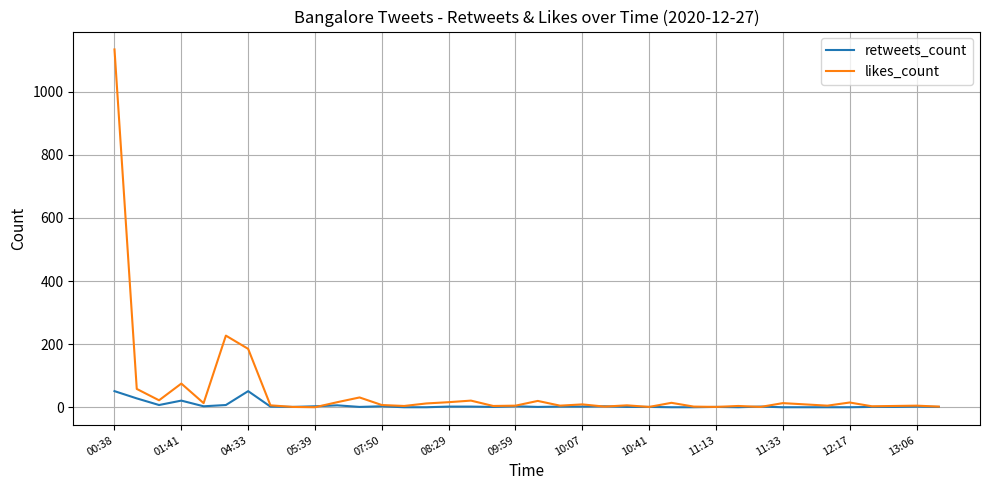

List the series in order of their overall mean, lowest first.

retweets_count, likes_count